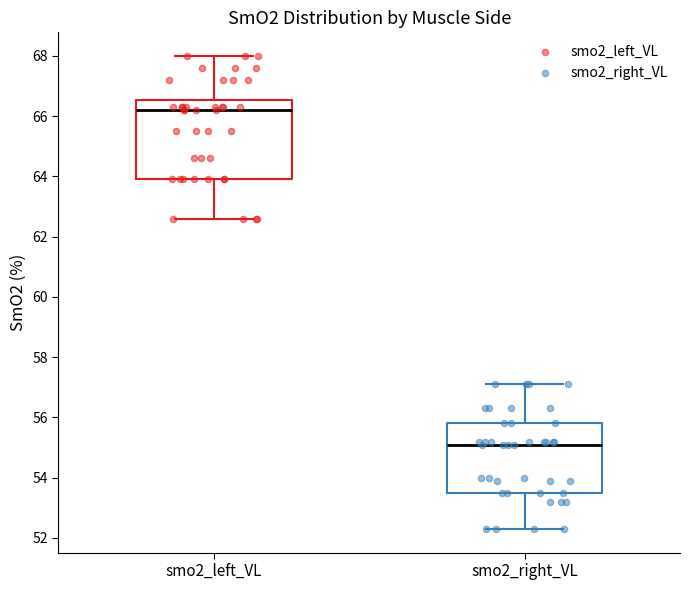

Reading left to right, transcribe this box plot: for each box, give where its median line is, the range the box spans, and where its two whiskers end, as read against the y-axis. The values are not printed on the chart, so give them approximately, as read against the axis.

smo2_left_VL: median 66.2, box 64.0 to 66.6, whiskers 62.6 to 68.0
smo2_right_VL: median 55.2, box 53.6 to 55.8, whiskers 52.2 to 57.2